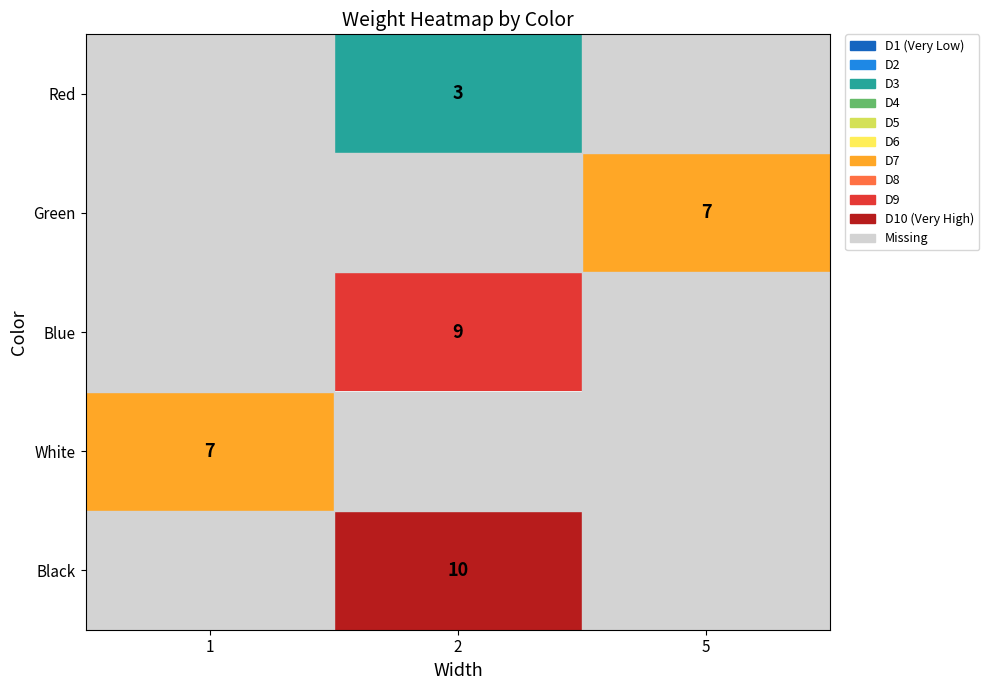

The White series shows 7 at 1. True or false?

True